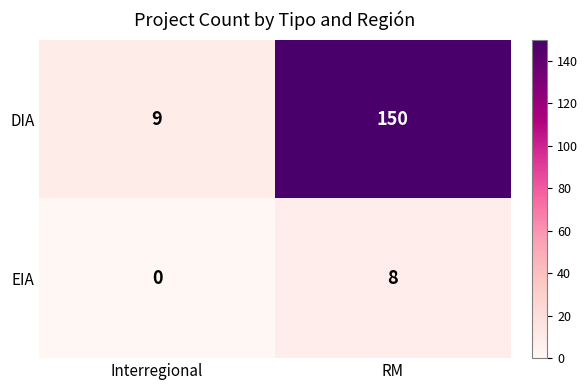

Between Interregional and RM, which series saw the biggest shift?

DIA